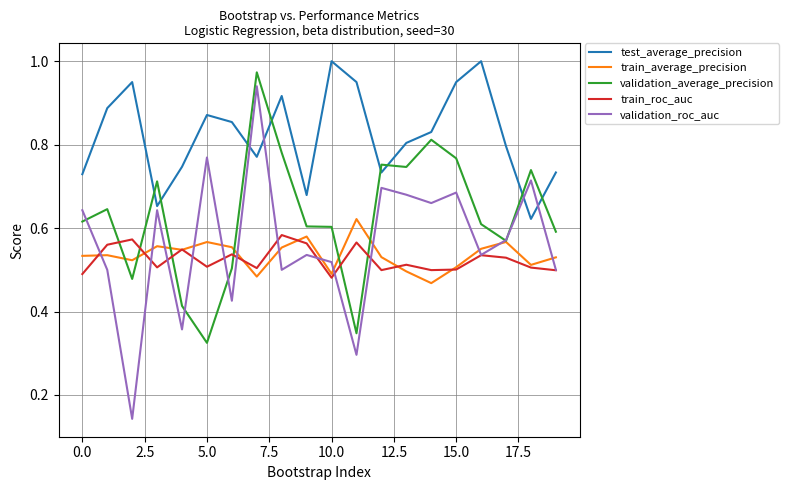

True or false: validation_roc_auc and train_average_precision intersect in this chart.

True